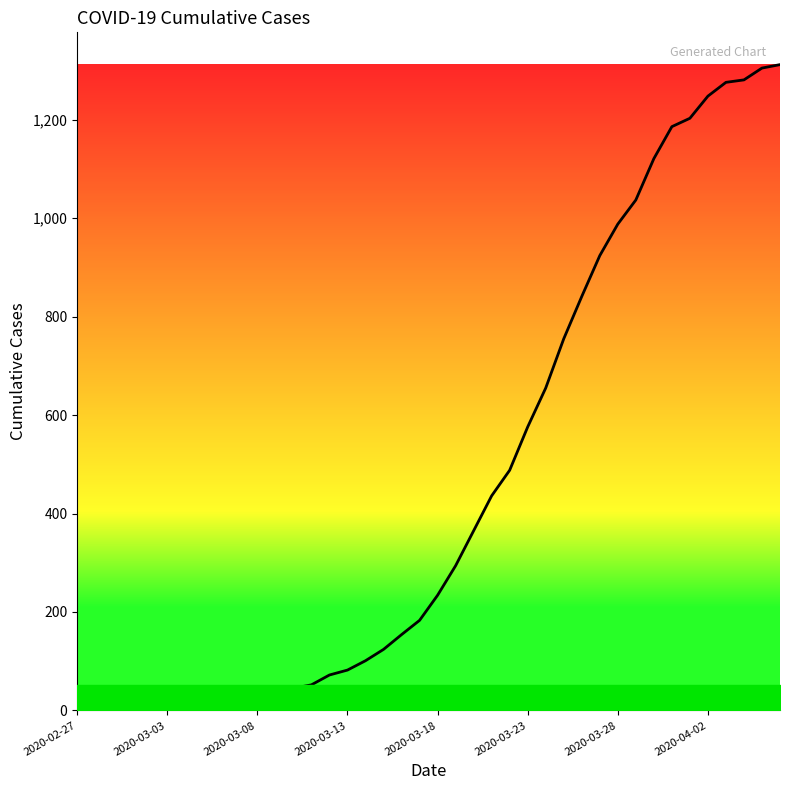

What is the maximum value shown in the chart?

1312